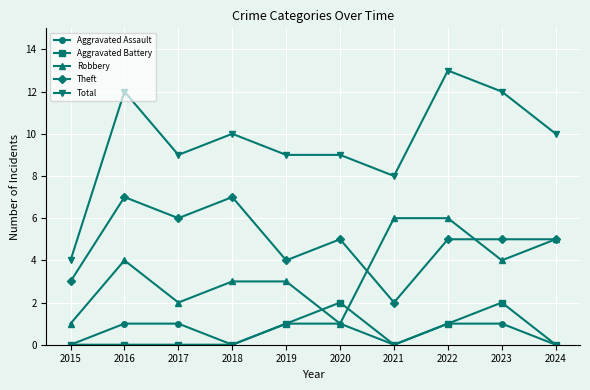

At which category is the sum across all series the highest?

2022